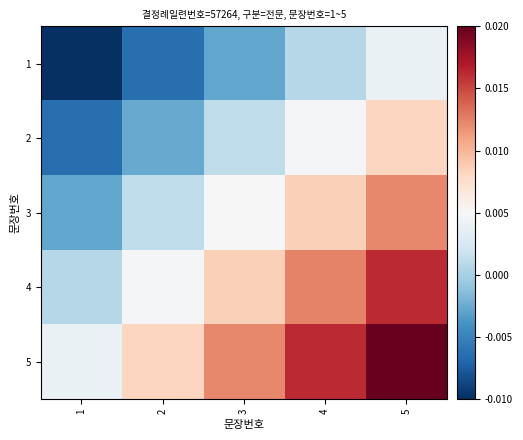

At which category is the sum across all series the highest?

5